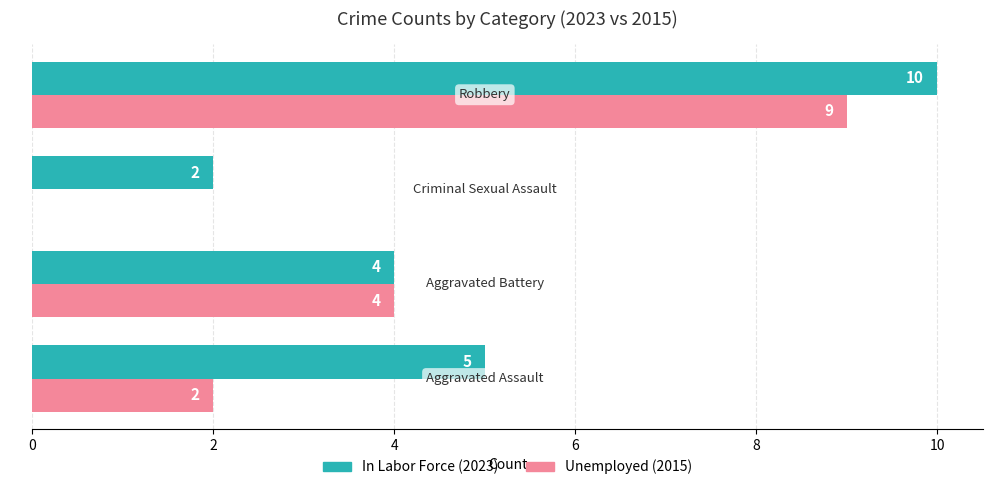

What is the maximum value for Unemployed (2015)?

9